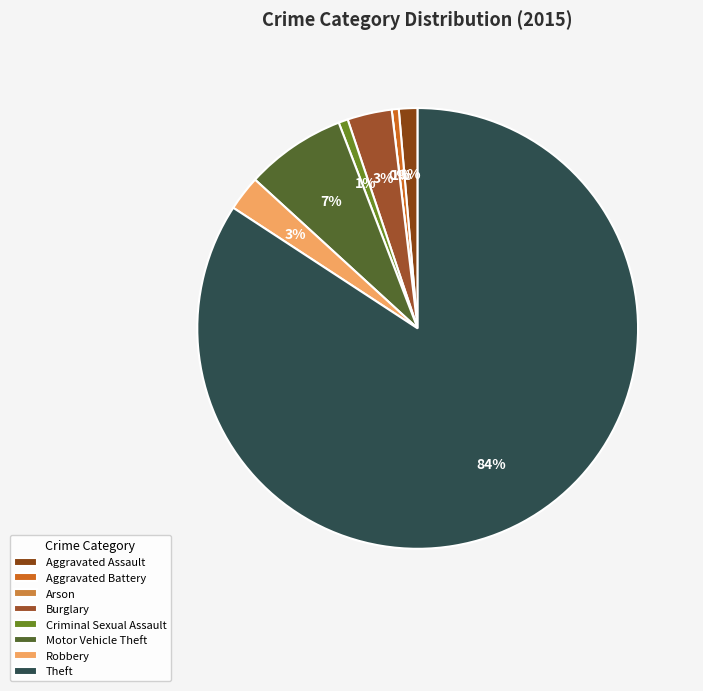

Is it true that Motor Vehicle Theft is 21% of the pie?

False